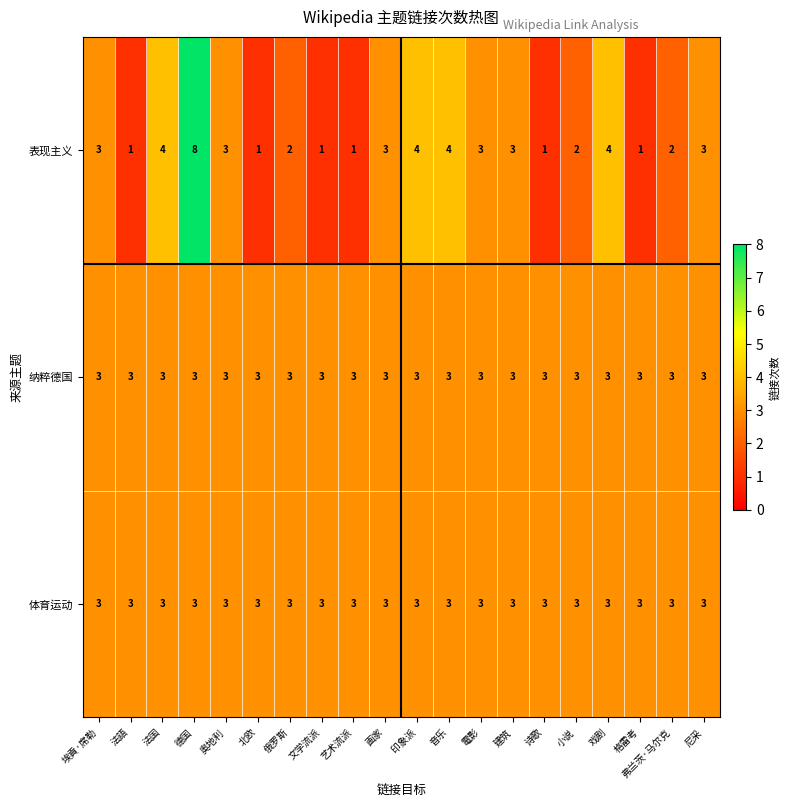

What is the difference between the highest and lowest values at 小说?

1